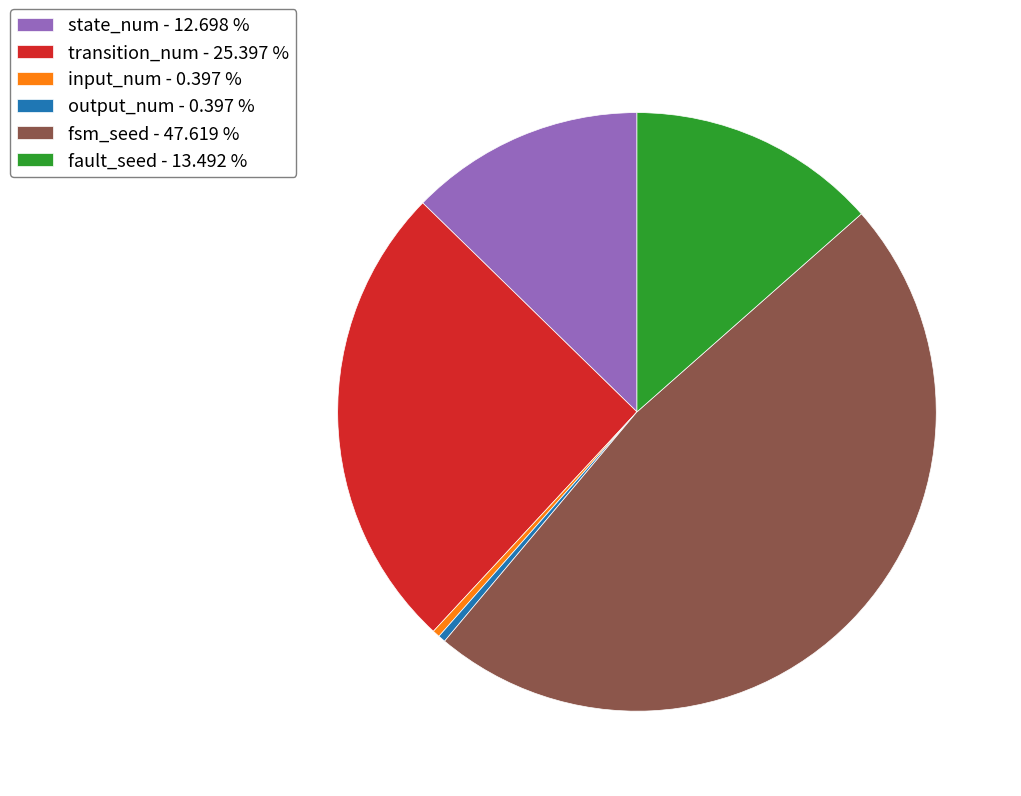

Which category has the biggest portion of the pie?

fsm_seed - 47.619 %